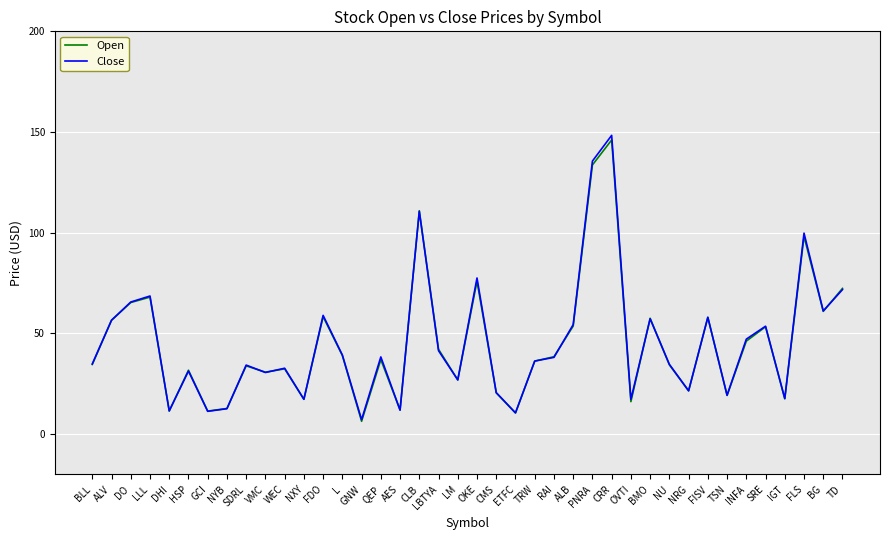

What position from the left is LM?

20